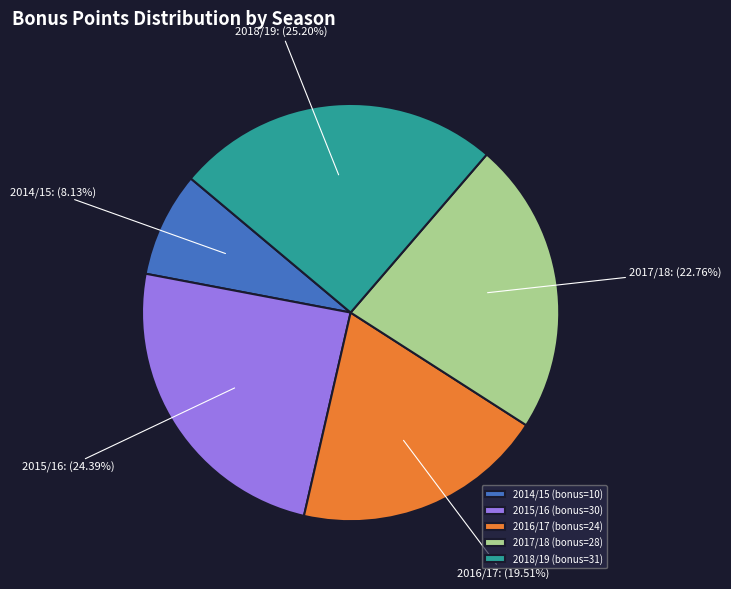

Does 2018/19 (bonus=31) represent more than half of the total?

No